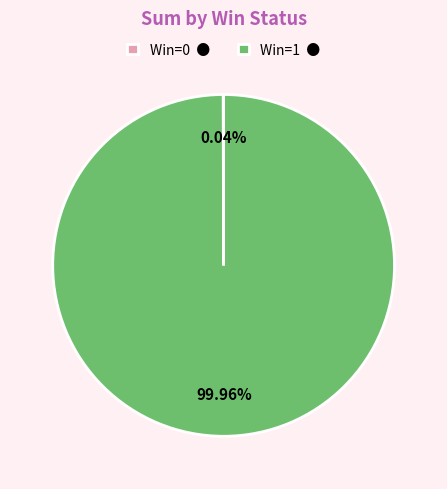

Is there a majority slice in this chart?

Yes